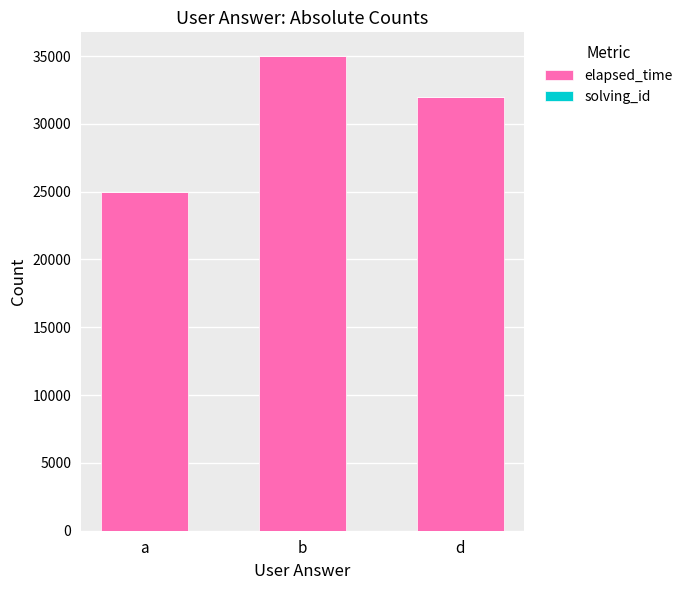

True or false: elapsed_time has a value of 32000 at d.

True